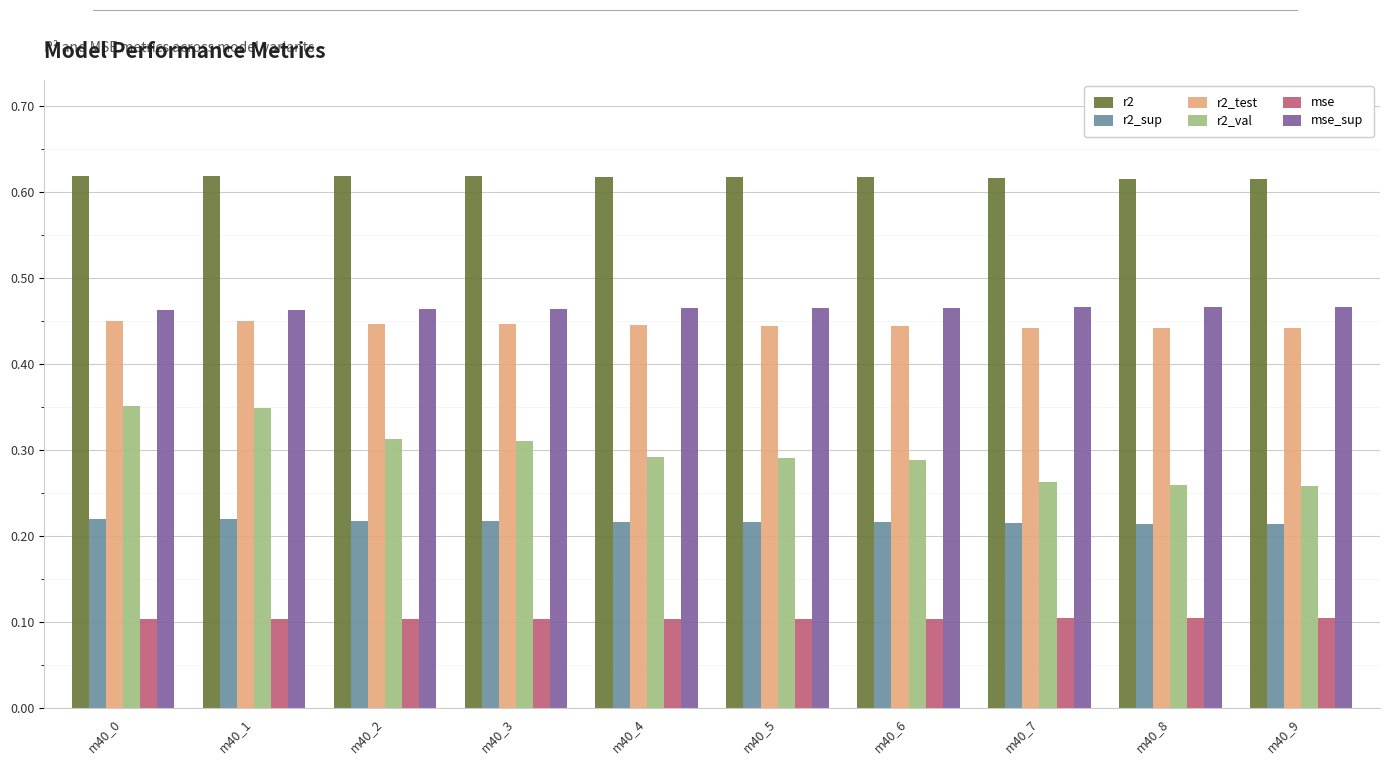

What is the value of the mse bar at the 5th from the left?

0.1